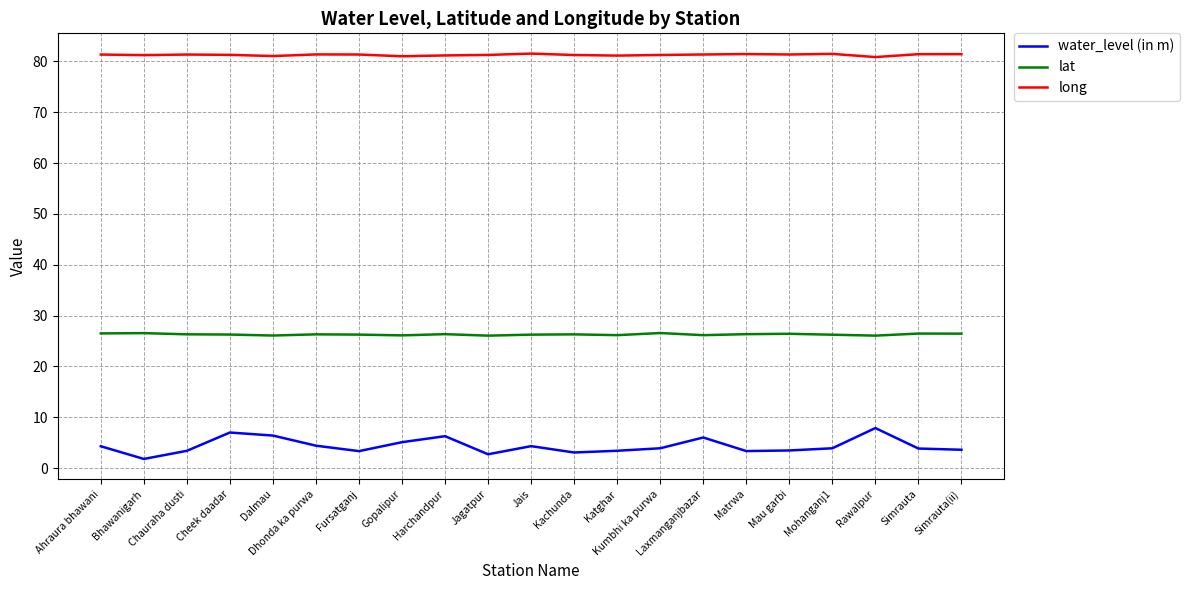

At which label does water_level (in m) first exceed 3?

Ahraura bhawani